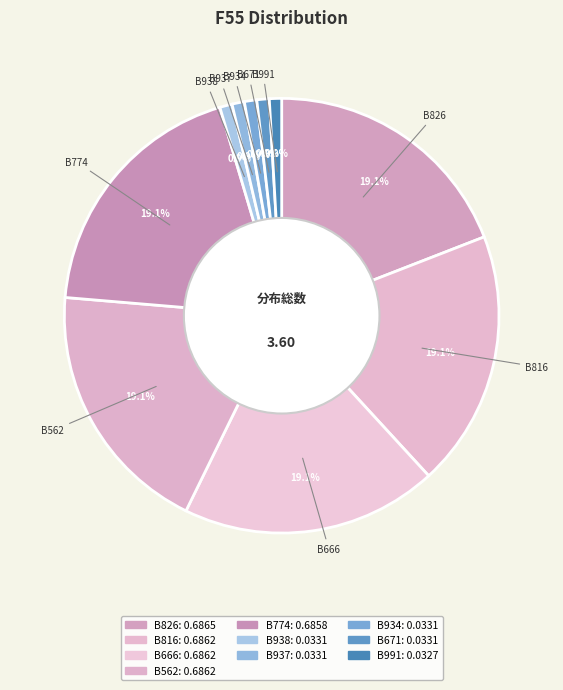

How many segments does this pie chart have?

10